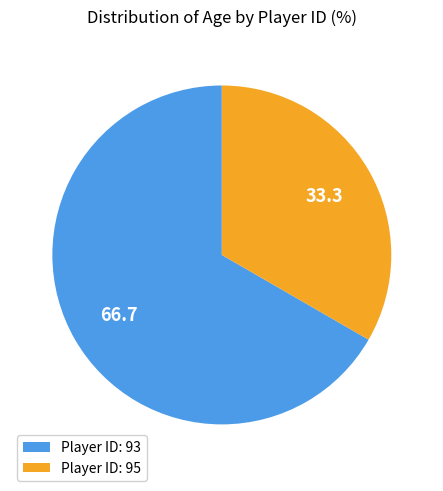

What is the majority slice?

Player ID: 93